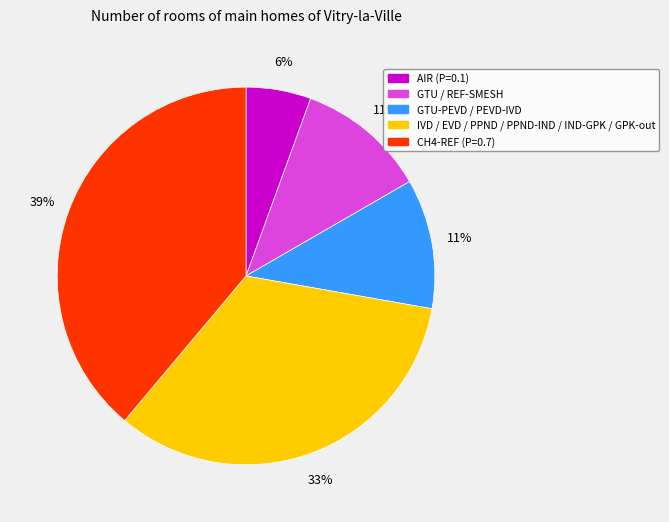

Does any single category account for the majority?

No